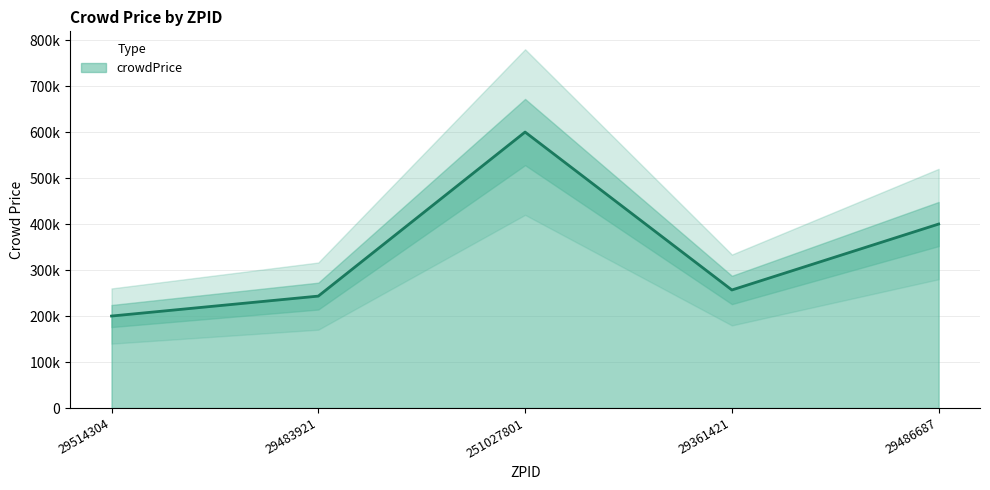

What is the difference between the maximum and second lowest values?

356666.7